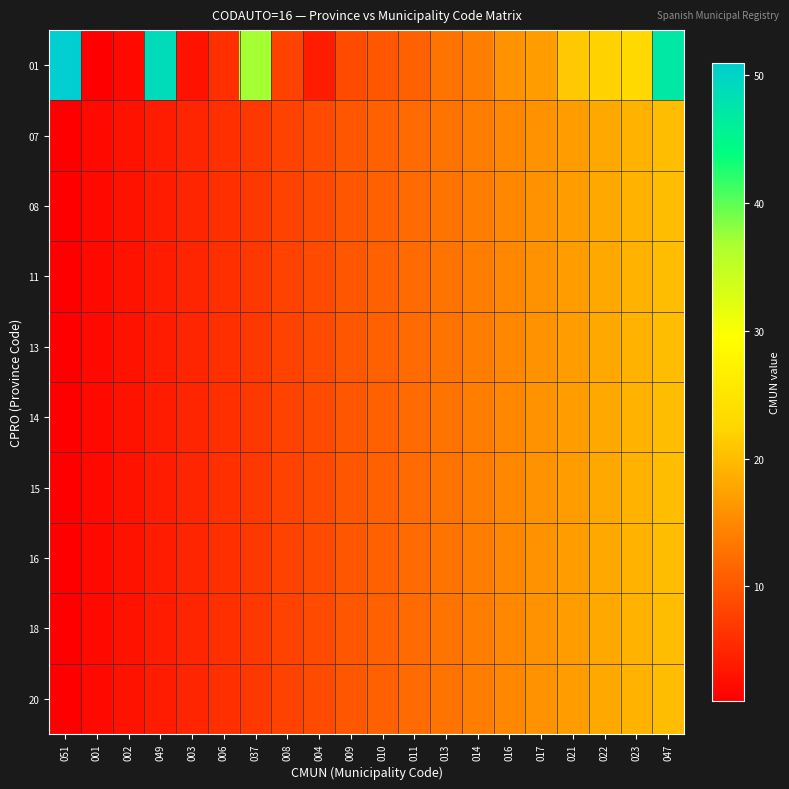

Which category has the highest value across all series?

051